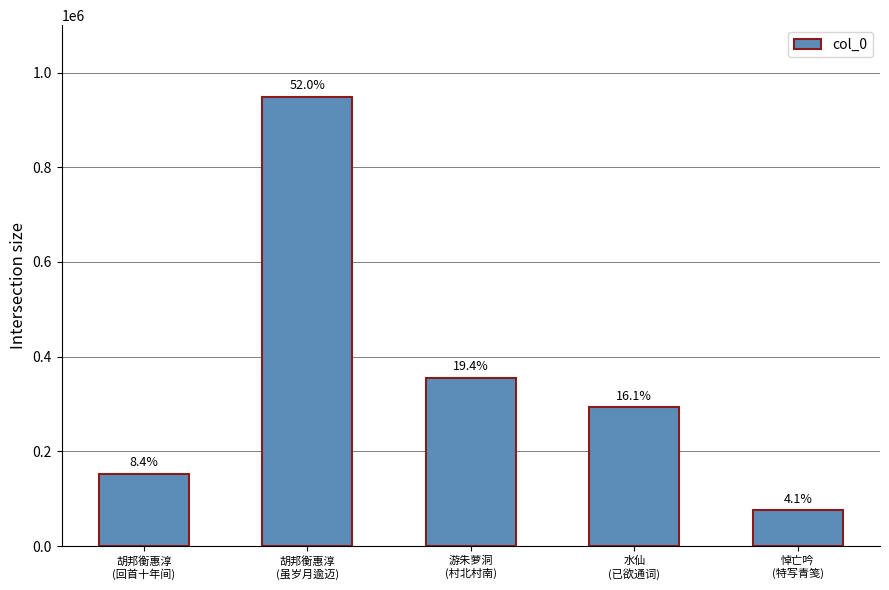

Does the chart contain any negative values?

No